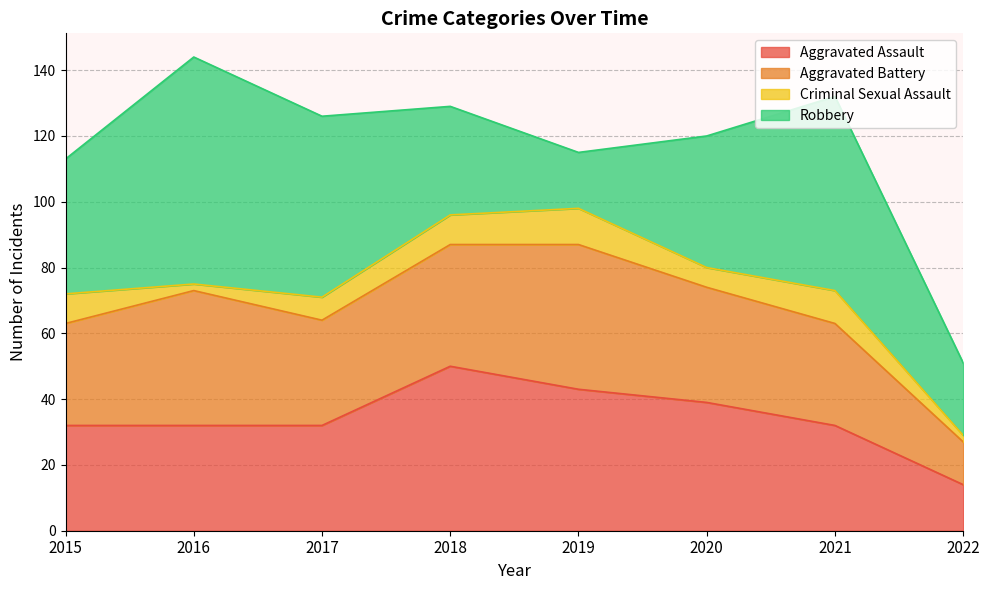

Where is Criminal Sexual Assault nearest to the value 6?

2020